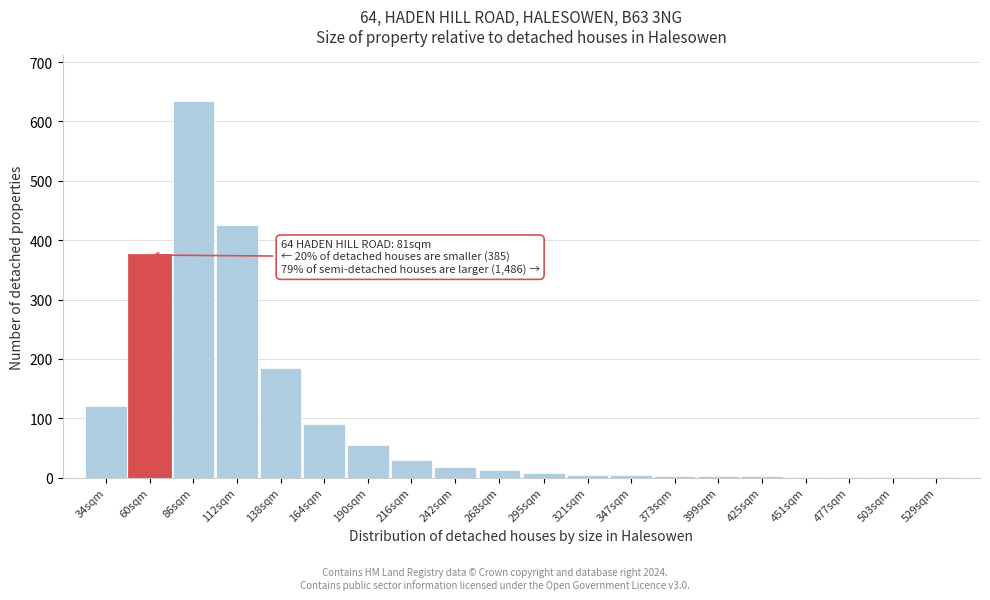

Is it true that the value at 164sqm is 122?

False